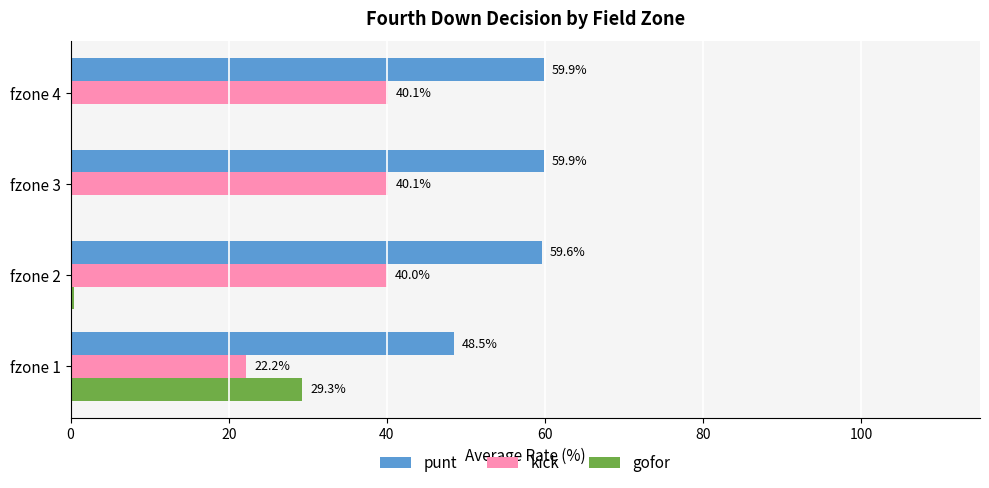

What are all the series names shown in the legend?

punt, kick, gofor